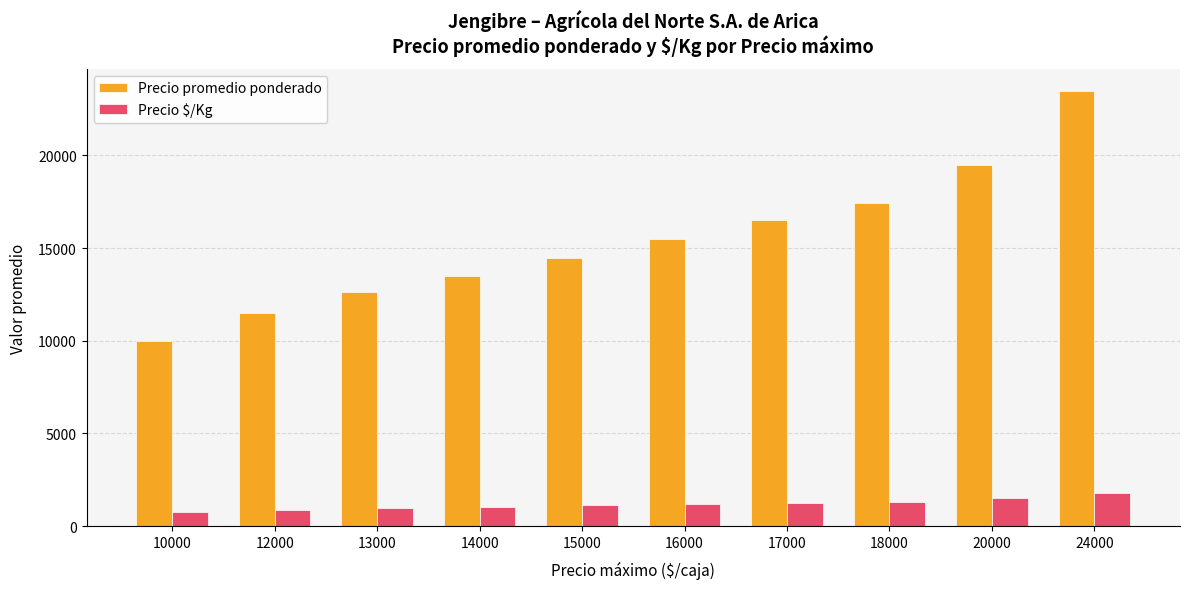

Which series changed the most between 10000 and 12000?

Precio promedio ponderado